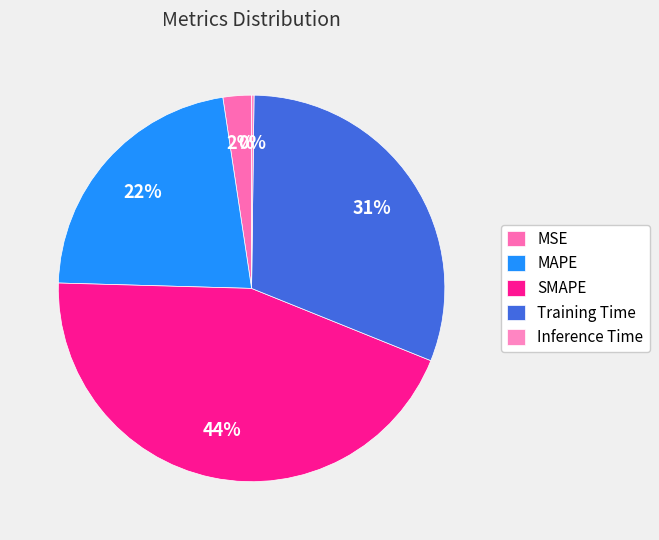

Is it true that SMAPE is 30% of the pie?

False